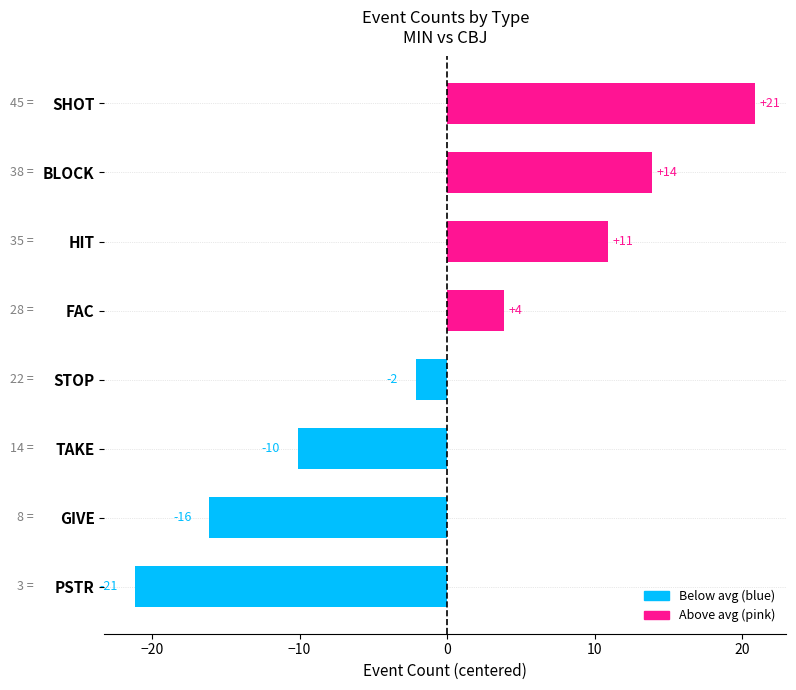

How many bars are there in total?

8